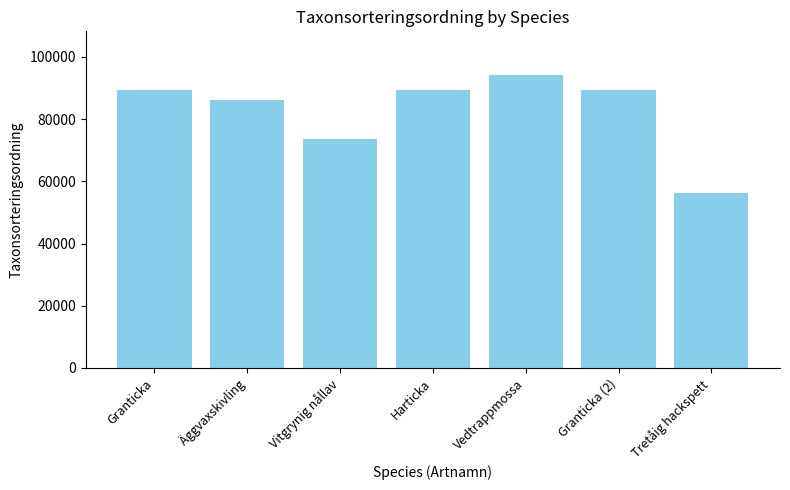

True or false: the data shows 86210 at Äggvaxskivling.

True